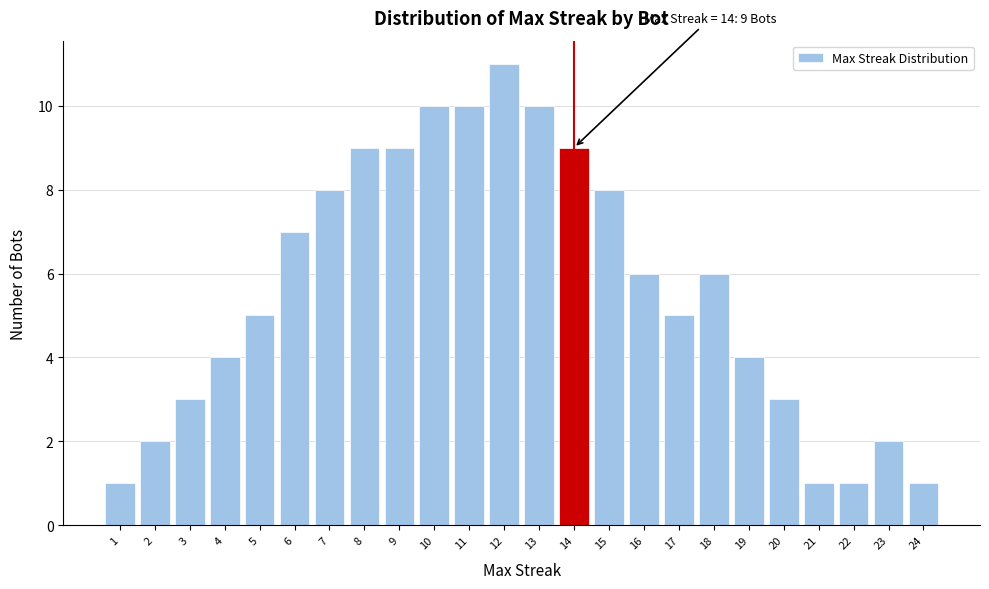

Which range on the x-axis has the tallest bar?

11.5 to 12.5